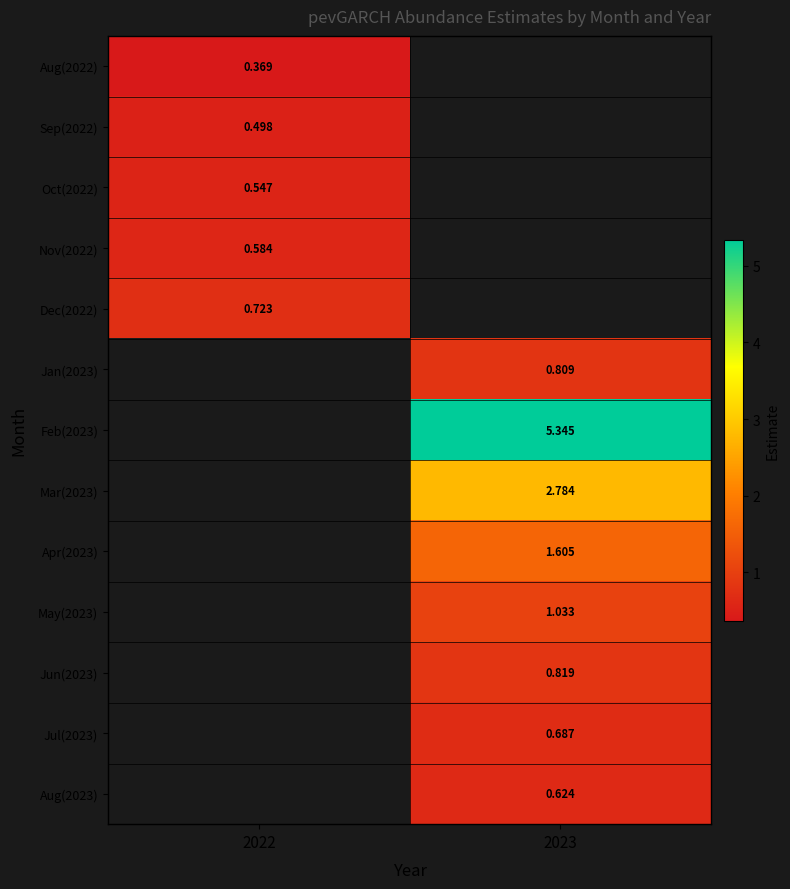

At which category does the chart reach its minimum across all series?

2022